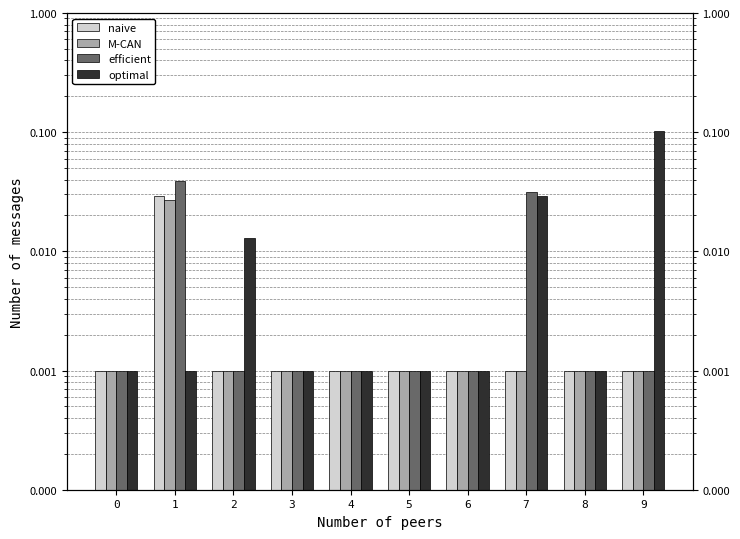

Reading left to right, transcribe all the data shown in this chart.

naive: 0.0	0.0	0.0	0.0	0.0	0.0	0.0	0.0	0.0	0.0
M-CAN: 0.0	0.0	0.0	0.0	0.0	0.0	0.0	0.0	0.0	0.0
efficient: 0.0	0.0	0.0	0.0	0.0	0.0	0.0	0.0	0.0	0.0
optimal: 0.0	0.0	0.0	0.0	0.0	0.0	0.0	0.0	0.0	0.1